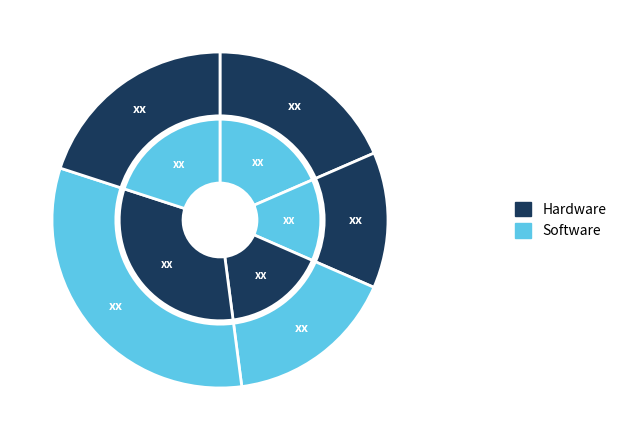

To the nearest percent, what is the difference between the largest and smallest slice percentages?

19%